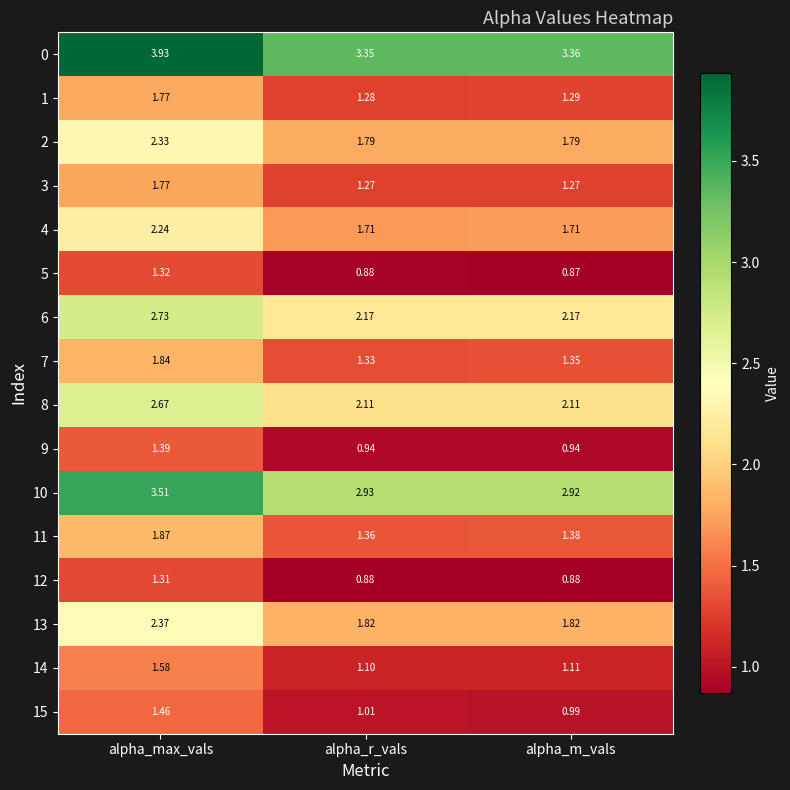

List the labels in order of 0 value, smallest first.

alpha_r_vals, alpha_m_vals, alpha_max_vals